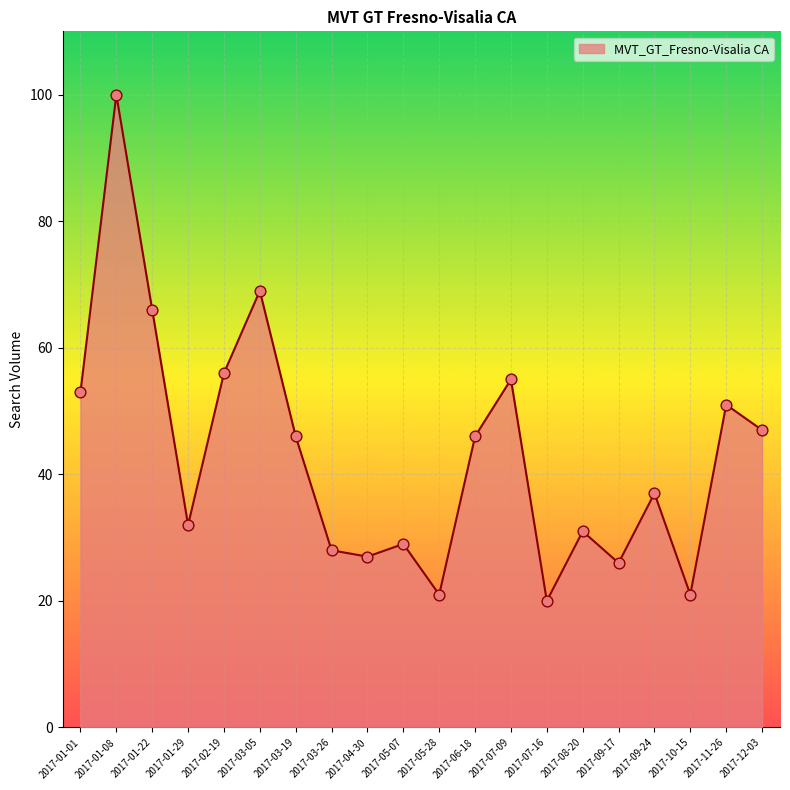

What is the change in value from 2017-07-16 to 2017-11-26?

+31